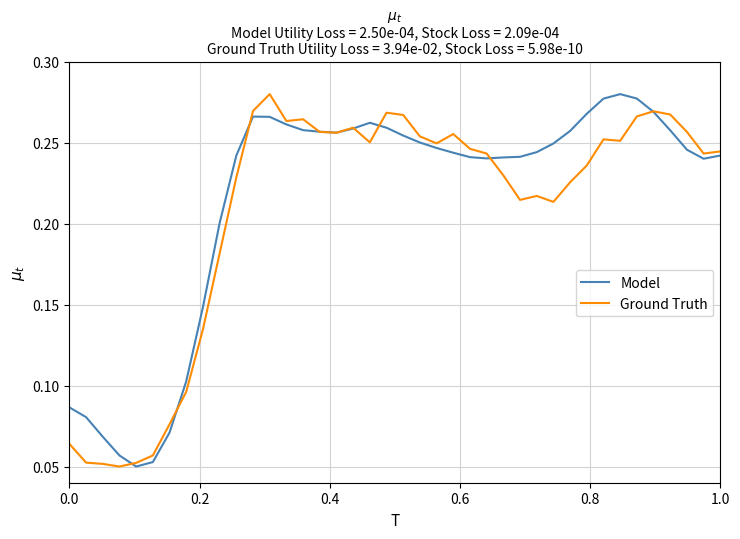

What are all the series names shown in the legend?

Model, Ground Truth